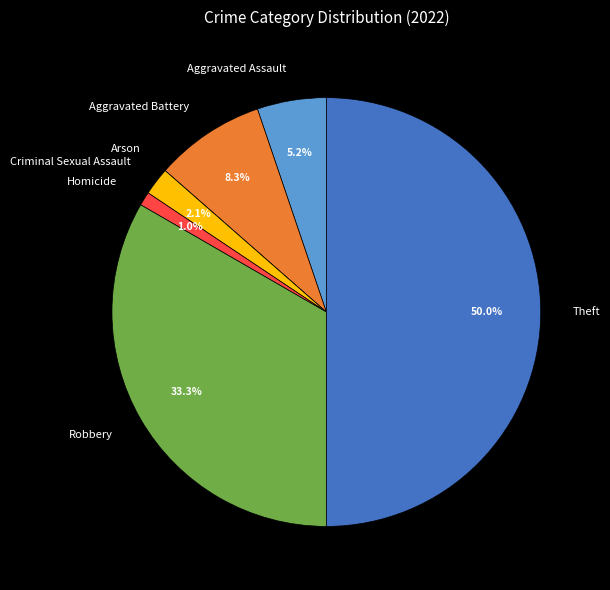

What portion of the pie excludes Criminal Sexual Assault?

97.9%